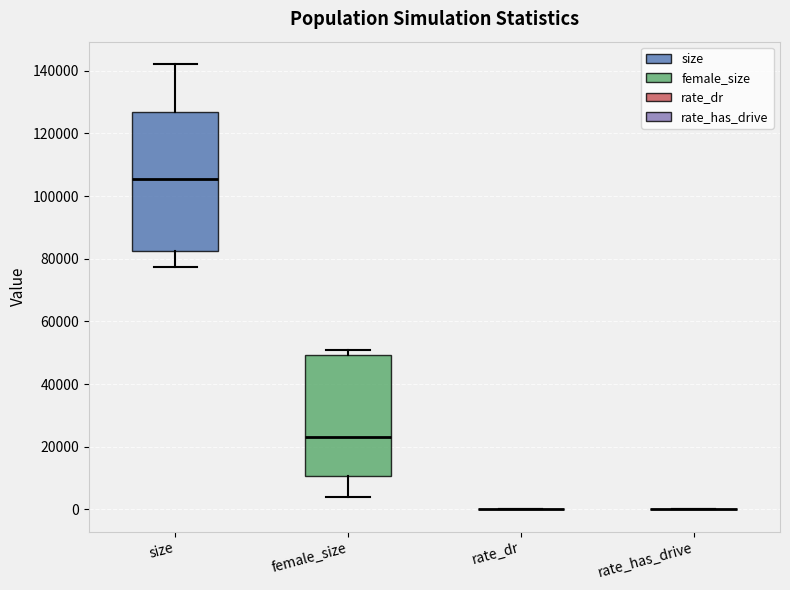

Comparing the boxes themselves (not the whiskers), which one is the tallest?

size